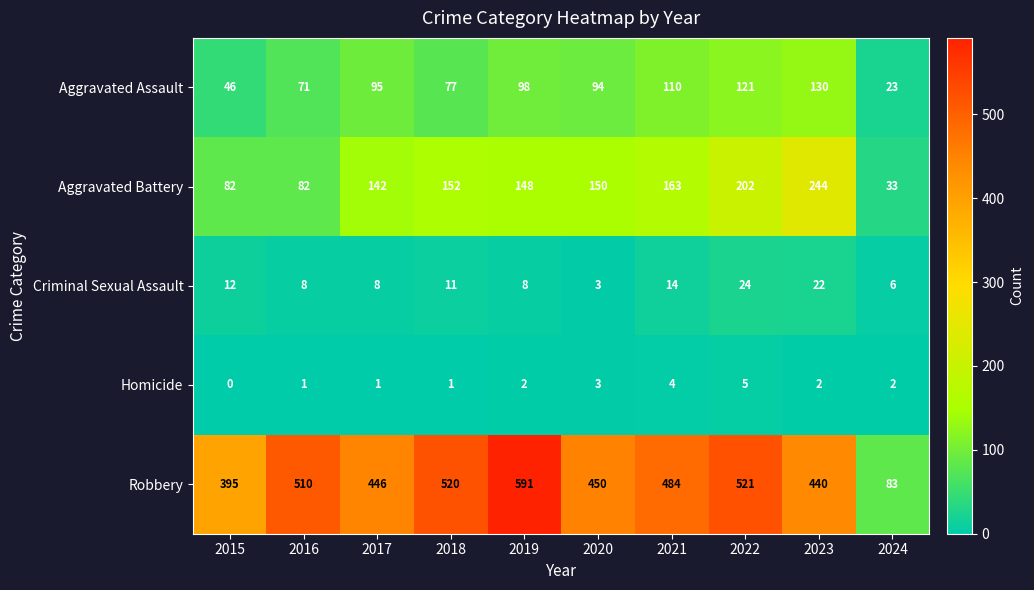

What is the difference between the Robbery values at 2024 and 2016?

427